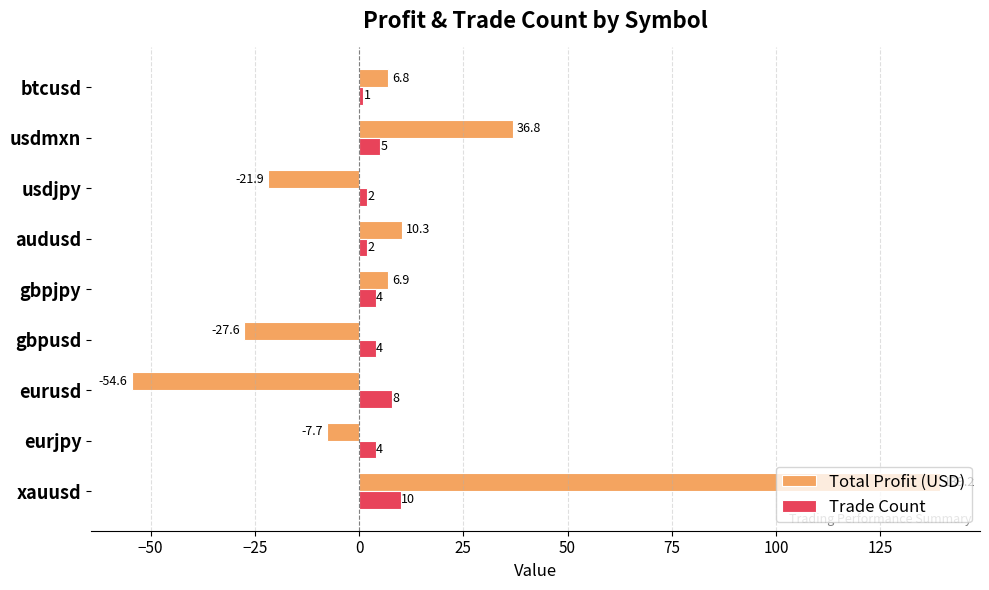

The Trade Count series shows 1.0 at btcusd. True or false?

True